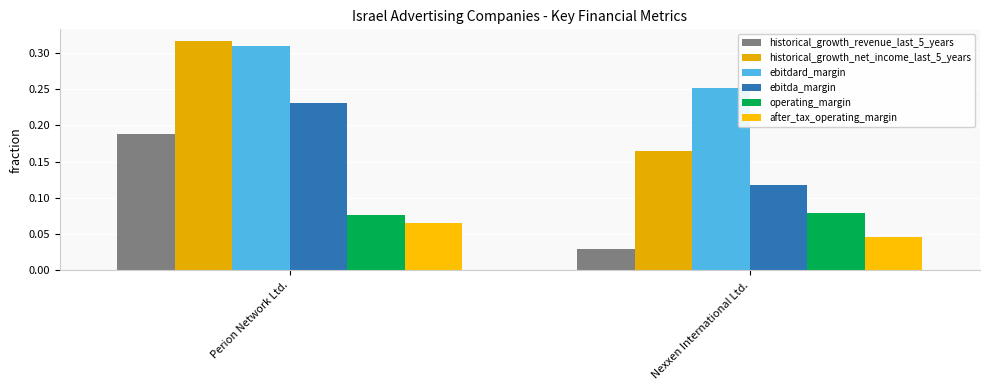

How many bars are there in total?

12